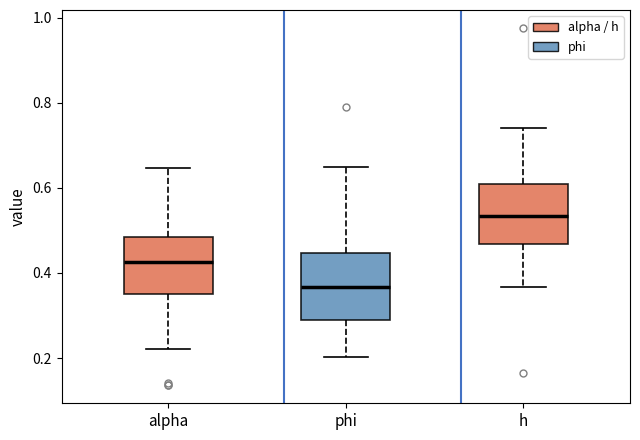

Reading left to right, transcribe this box plot: for each box, give where its median line is, the range the box spans, and where its two whiskers end, as read against the y-axis. The values are not printed on the chart, so give them approximately, as read against the axis.

alpha: median 0.42, box 0.36 to 0.48, whiskers 0.22 to 0.64
phi: median 0.36, box 0.28 to 0.44, whiskers 0.20 to 0.64
h: median 0.54, box 0.46 to 0.60, whiskers 0.36 to 0.74